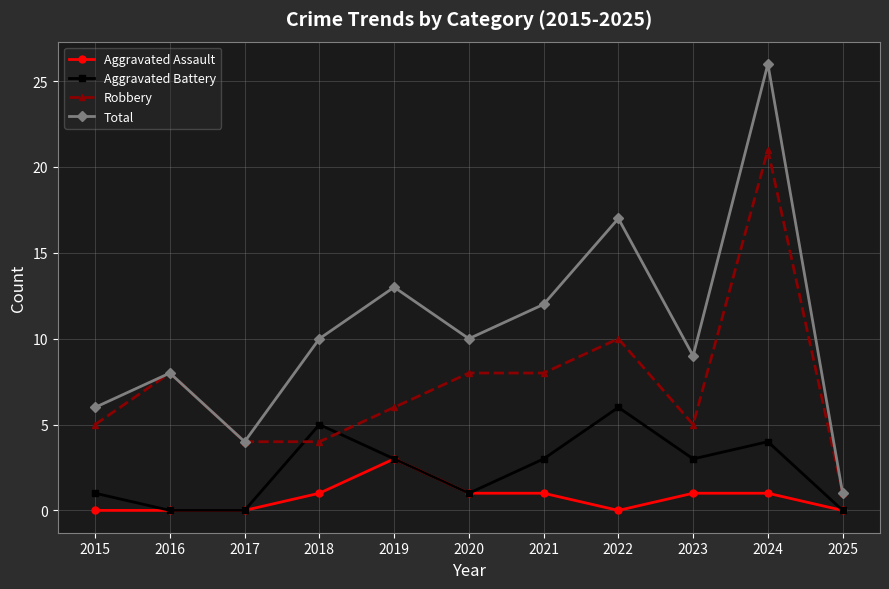

At which label does Robbery first exceed 6?

2016